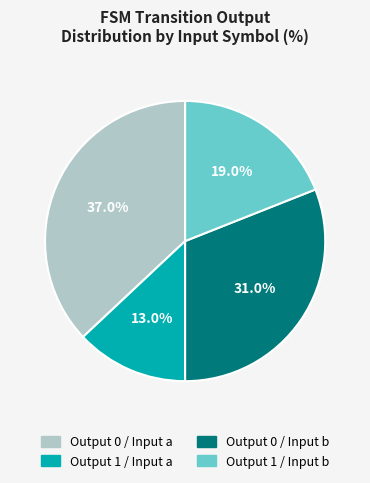

Does any single category account for the majority?

No